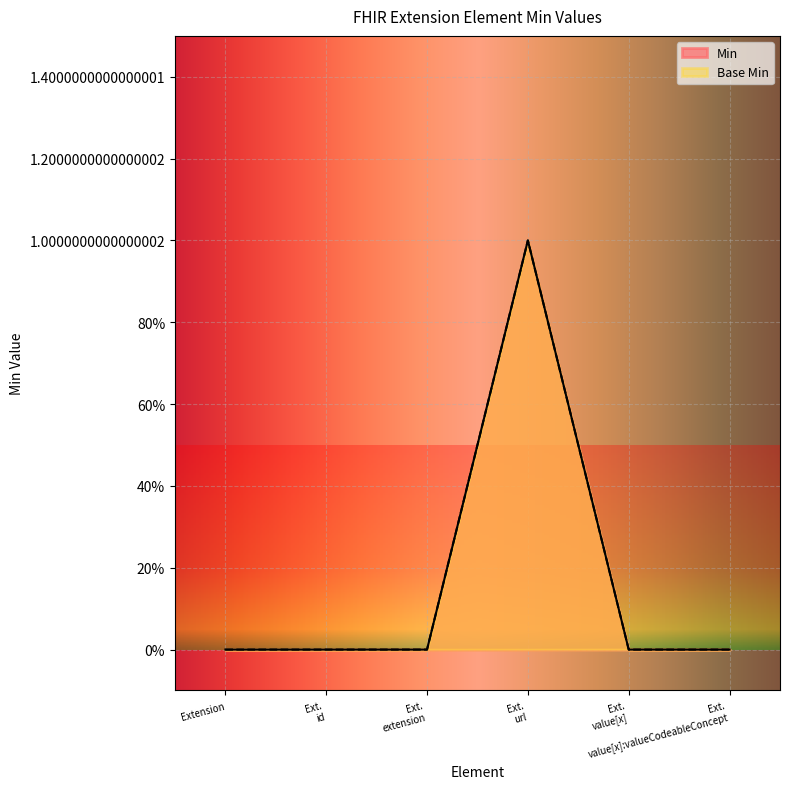

At which label is Base Min closest to 0?

Extension